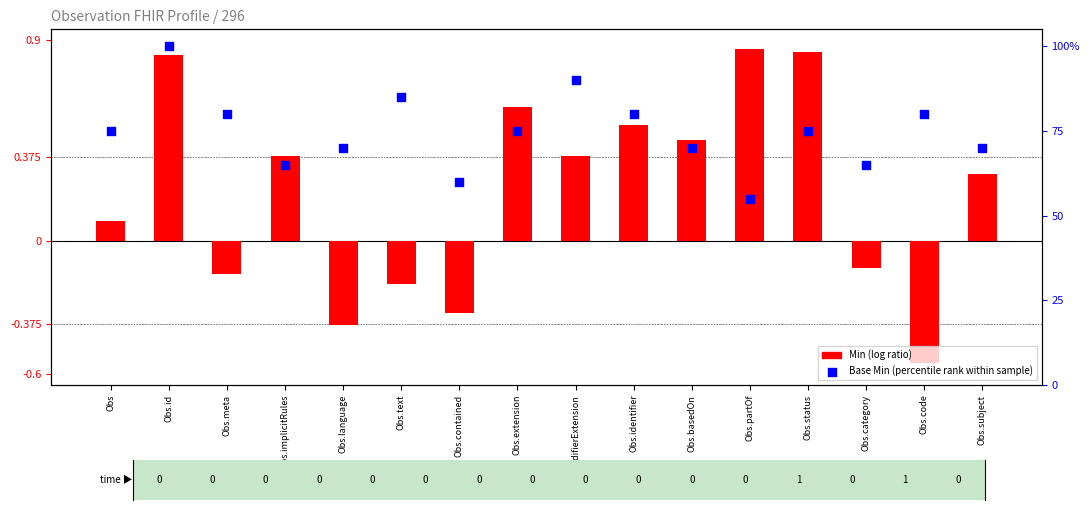

Which series has the largest Y range (max minus min)?

Base Min (percentile rank)